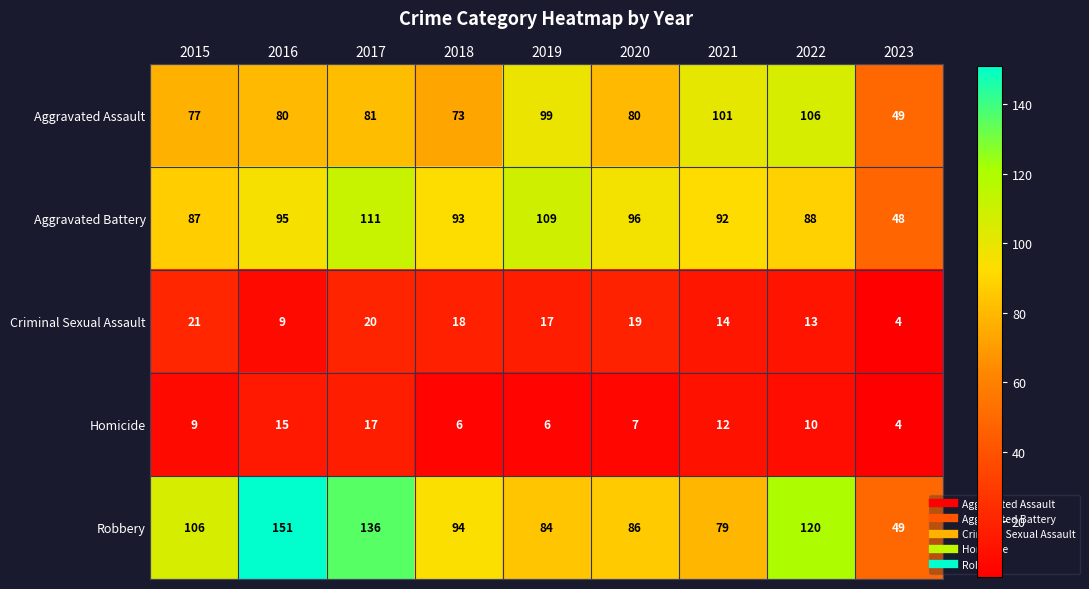

What is the difference between the highest and lowest values at 2017?

119